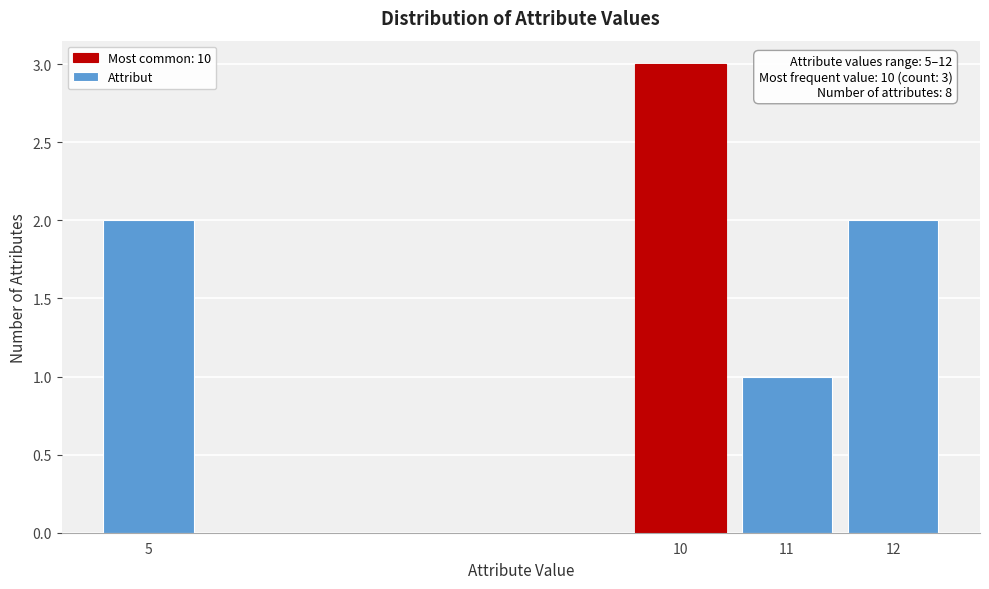

Reading left to right, list all the values displayed in this chart.

5=2	10=3	11=1	12=2